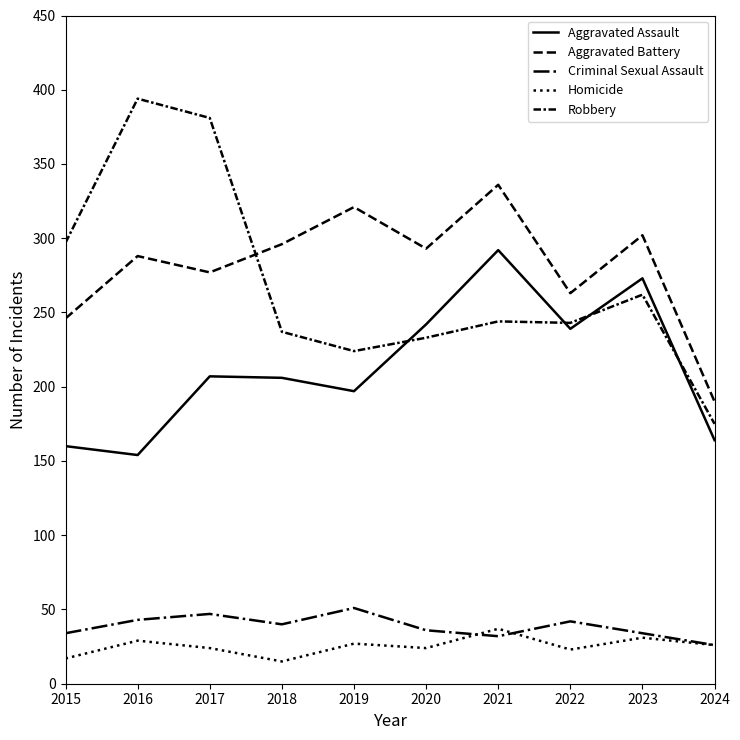

Is this an area chart (filled region under the line)?

No